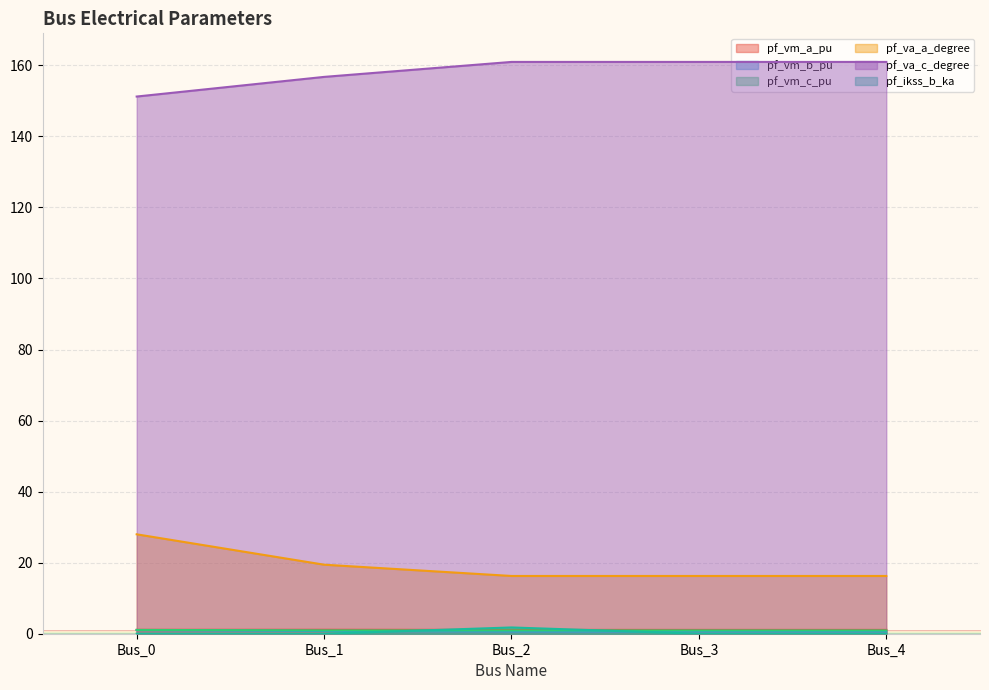

At which category does the chart reach its minimum across all series?

Bus_0